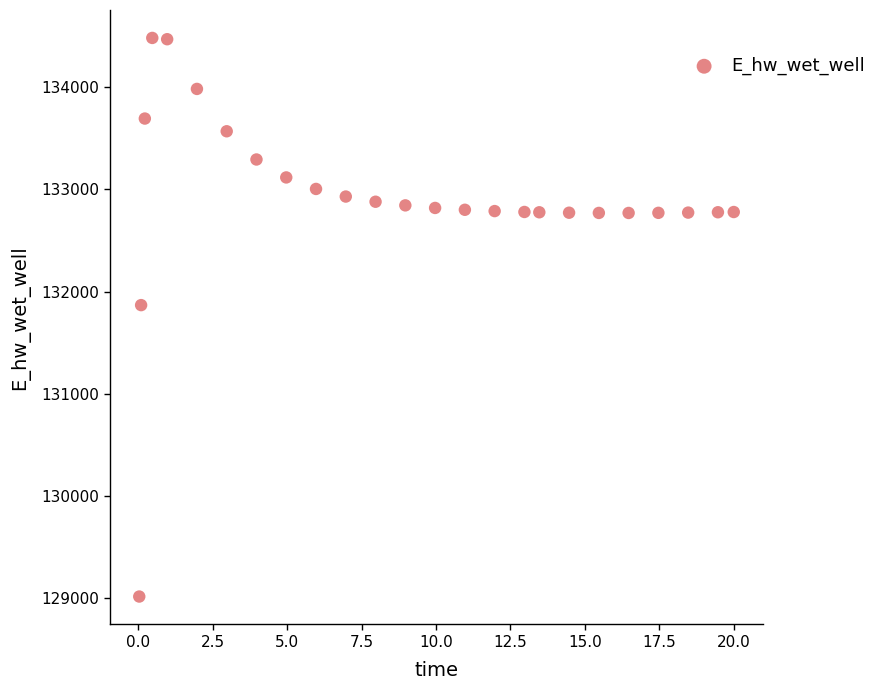

What Y value in the scatter plot is closest to 131748?

131866.9